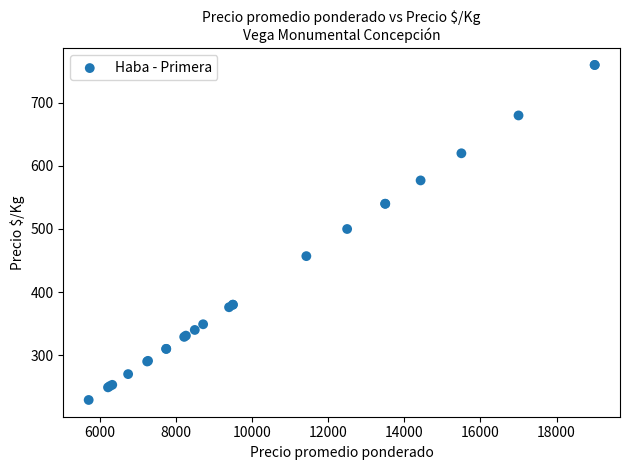

What Y value in the scatter plot is closest to 494?

500